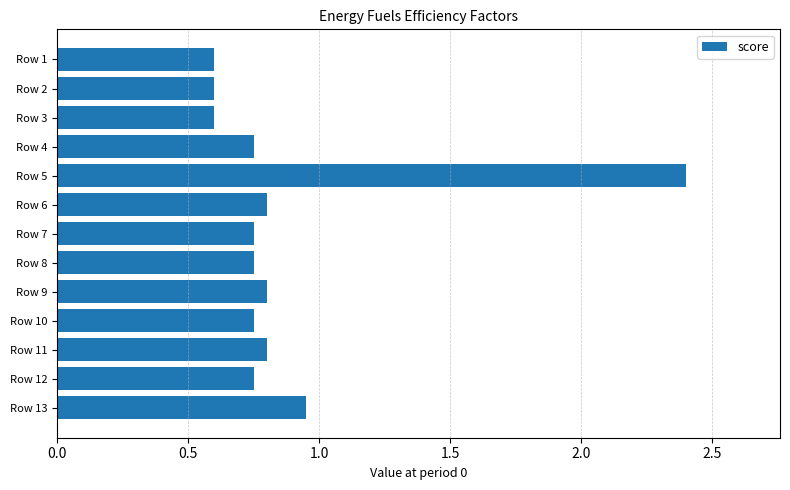

What is the sum of the values at Row 6 and Row 1?

1.4